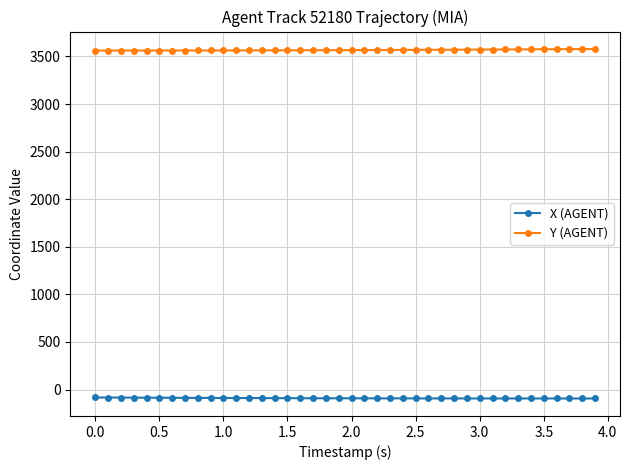

True or false: Y (AGENT) and X (AGENT) intersect in this chart.

False